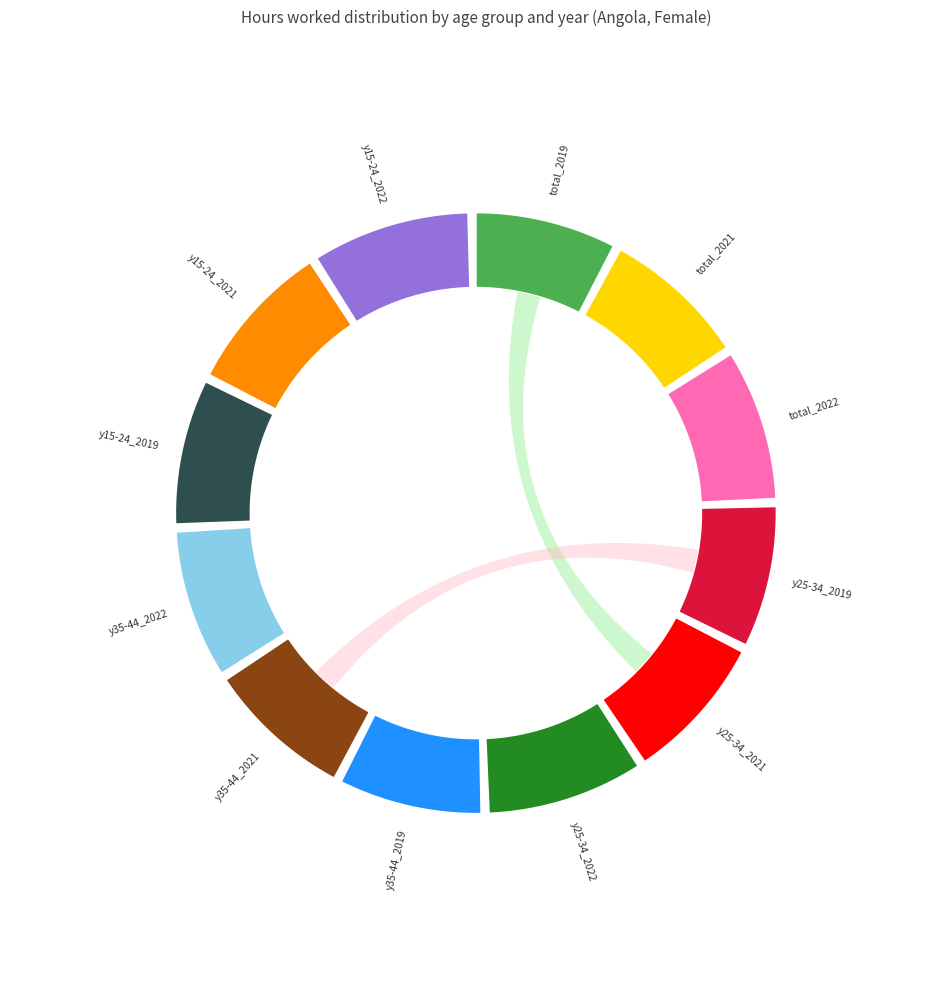

True or false: ago_f_y35-44_2022 accounts for 20% of the total.

False